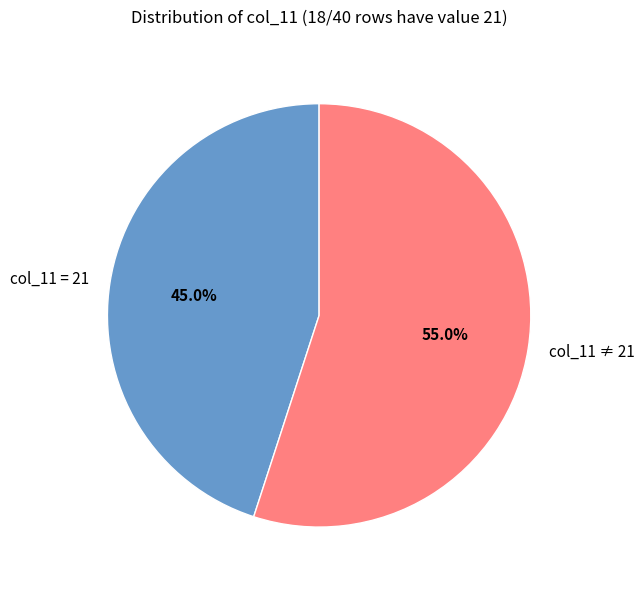

Which category has the biggest portion of the pie?

col_11 ≠ 21